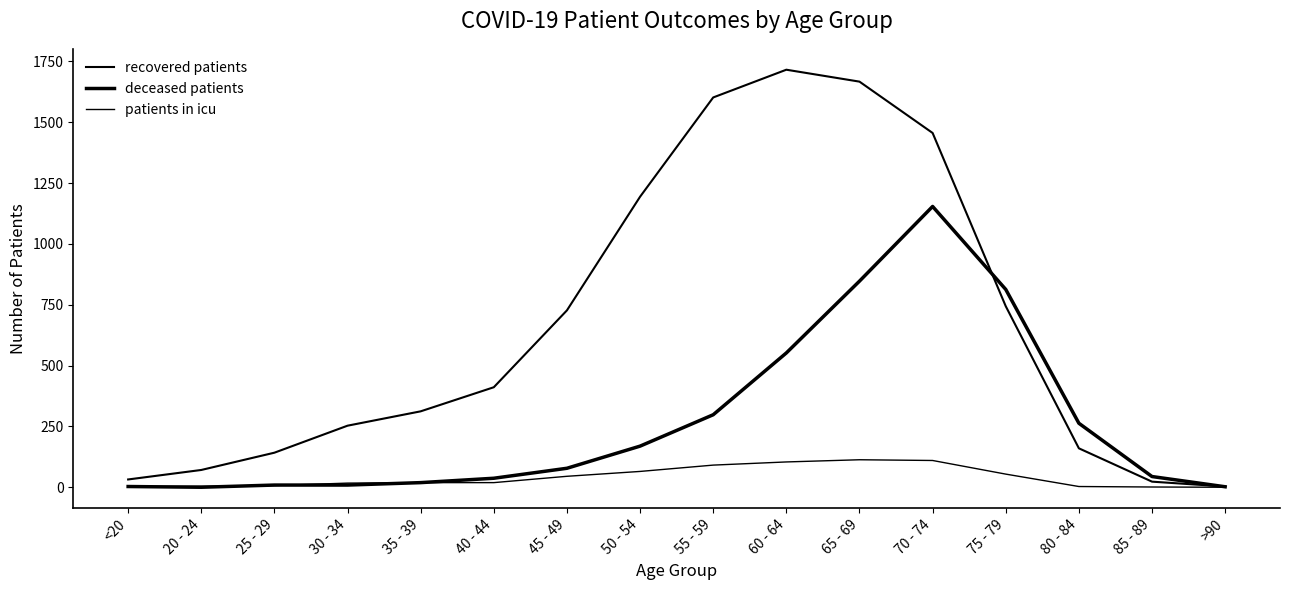

True or false: patients in icu has a value of 27 at 40 - 44.

False